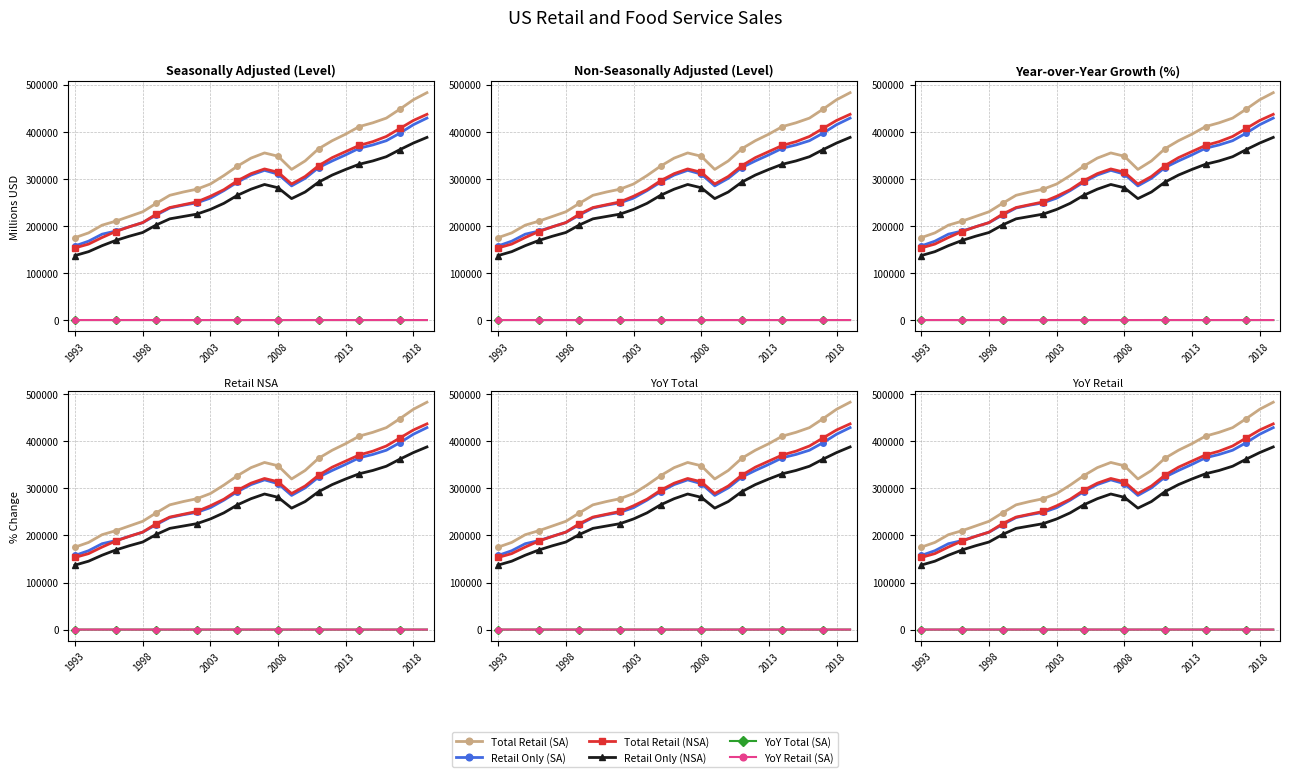

How many data points does each series have?

27